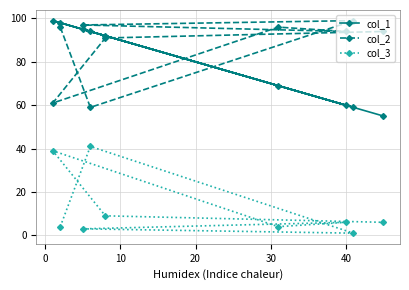

At how many categories does at least one series exceed 78?

9